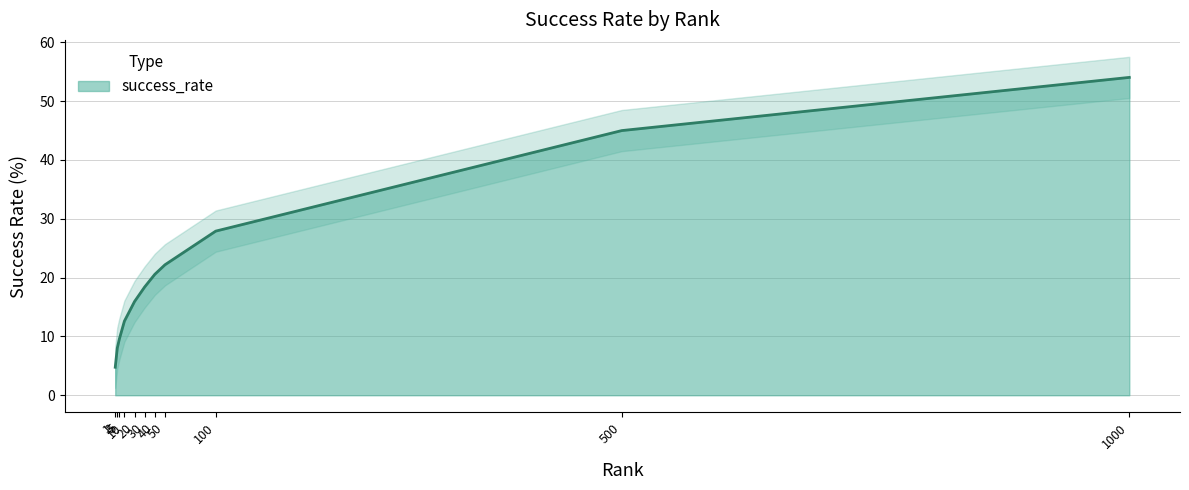

List the labels in order of value, largest first.

1000.0, 500.0, 100.0, 50.0, 40.0, 30.0, 20.0, 10.0, 5.0, 3.0, 1.0